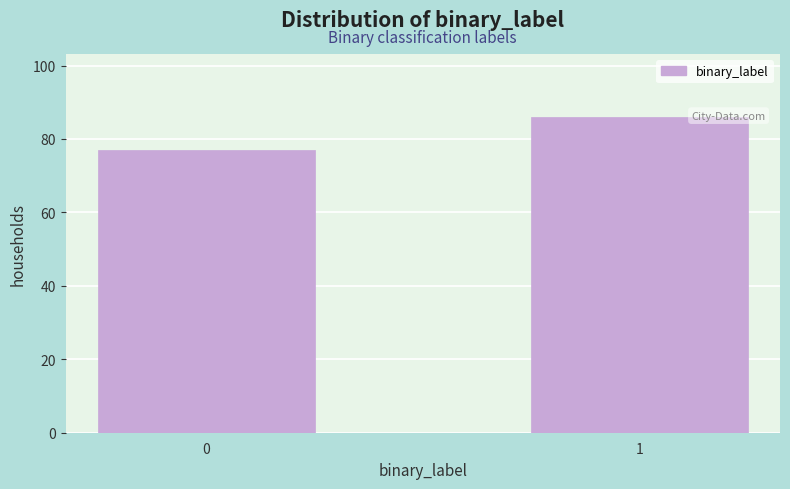

Reading right to left, extract all data points from this chart.

1=86	0=77